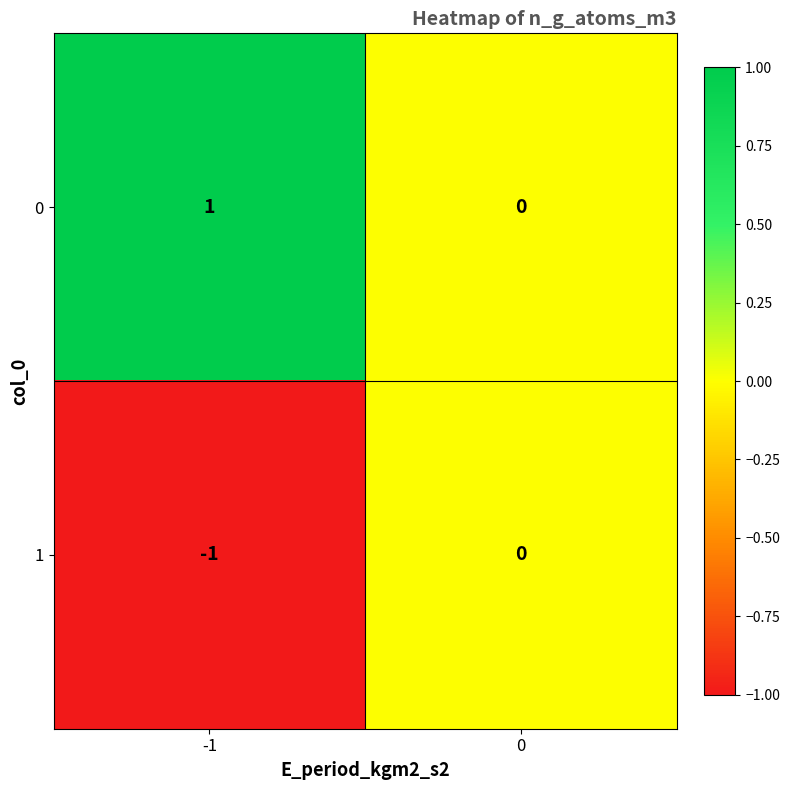

Is the value of 1 at -1 greater than the value of 0 at -1?

No